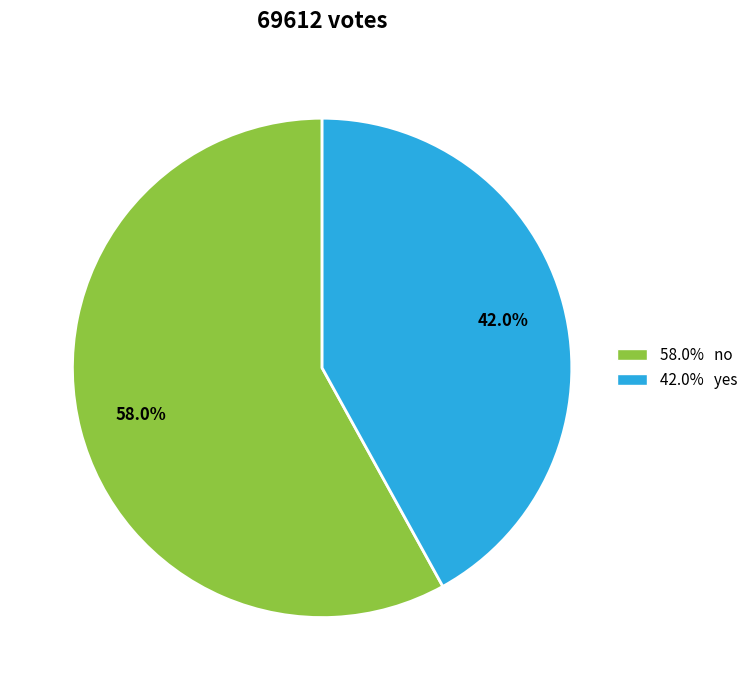

How many slices are in this pie chart?

2